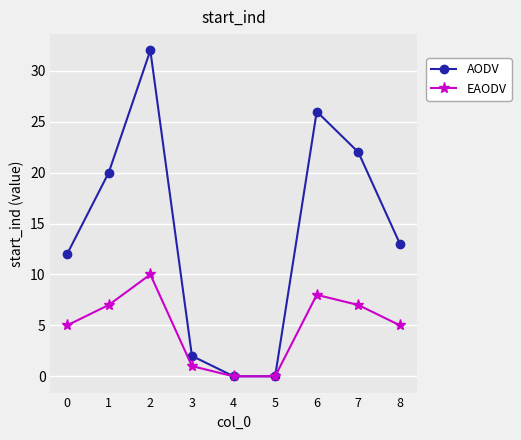

How many lines are shown in the chart?

2